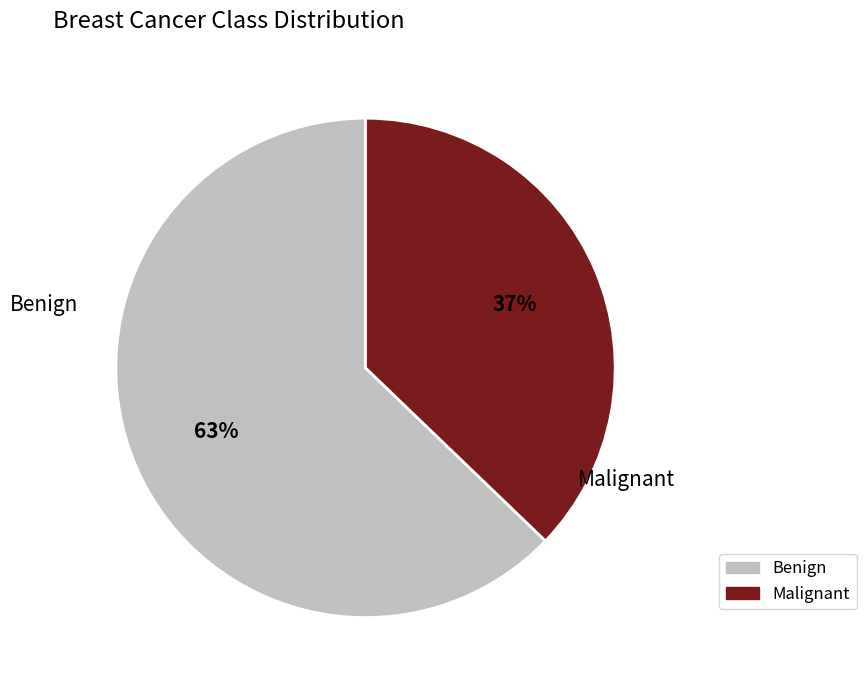

Which slice is the largest?

Benign